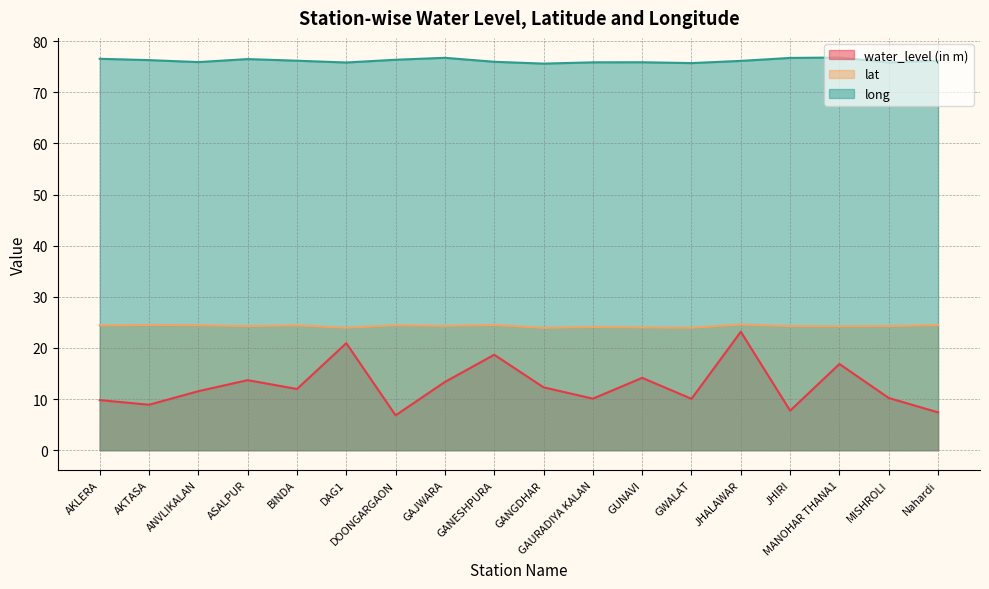

Reading left to right, transcribe all the data shown in this chart.

water_level (in m): 9.8	8.9	11.5	13.7	12.0	20.9	6.8	13.3	18.7	12.3	10.1	14.2	10.1	23.2	7.7	16.9	10.2	7.4
lat: 24.4	24.5	24.4	24.3	24.4	23.9	24.4	24.3	24.5	23.9	24.1	24.0	24.0	24.6	24.3	24.2	24.3	24.5
long: 76.6	76.3	75.9	76.5	76.2	75.8	76.4	76.8	76.0	75.6	75.9	75.9	75.7	76.2	76.7	76.8	75.8	76.2